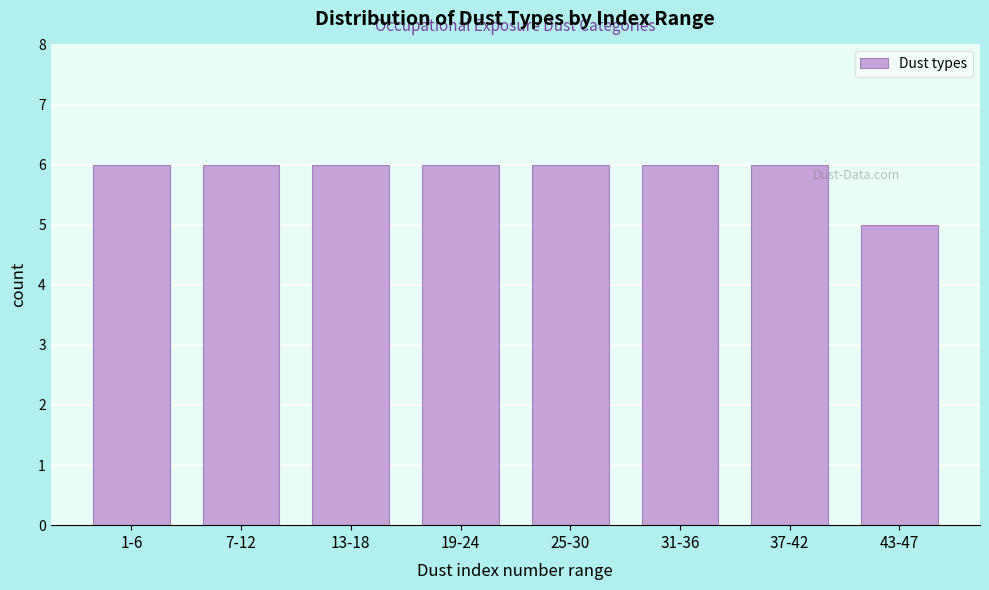

Reading right to left, extract all data points from this chart.

5	6	6	6	6	6	6	6